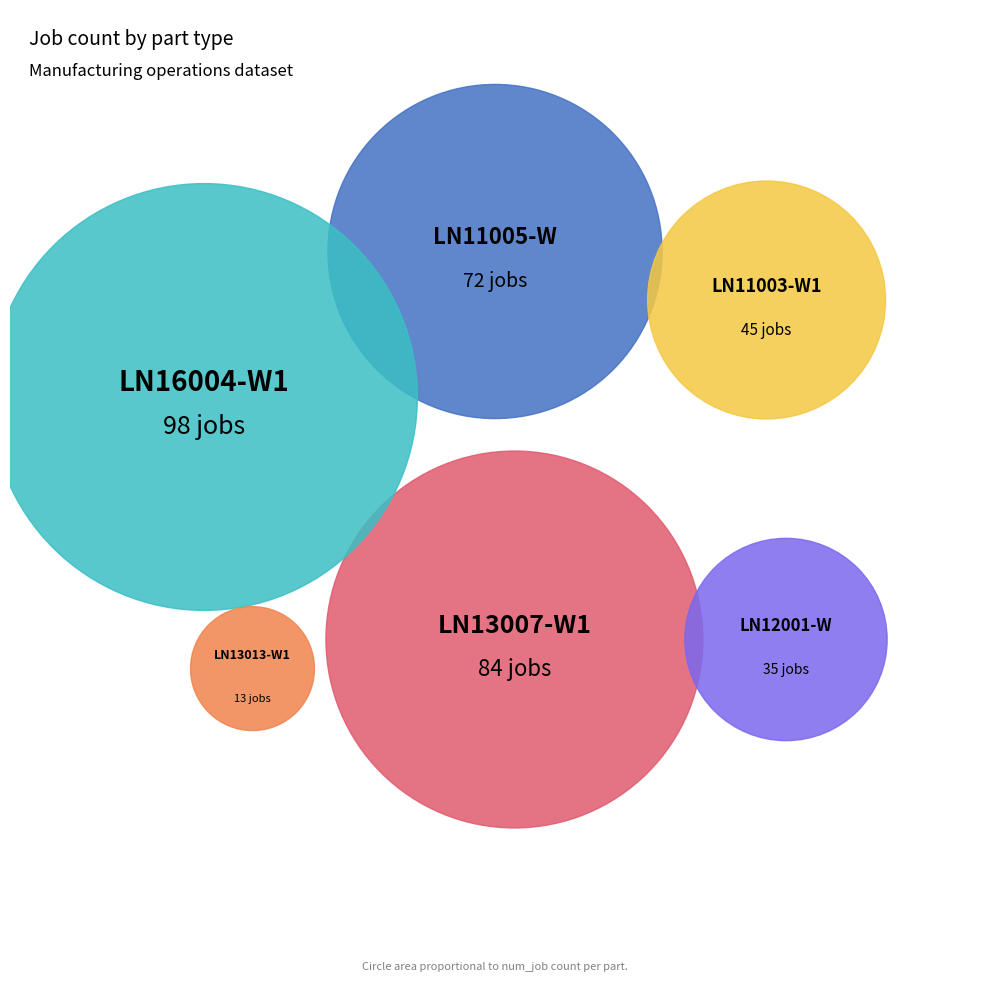

How much of the chart is everything except LN12001-W?

89.9%